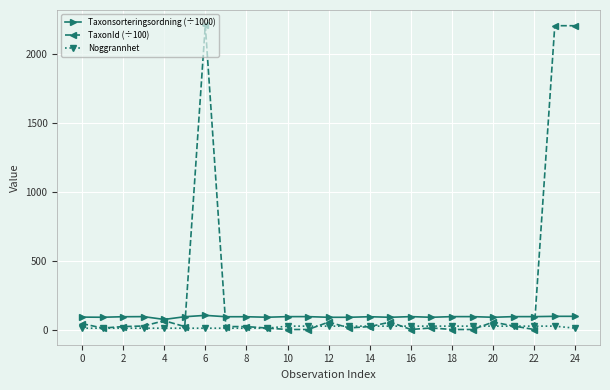

Is this an area chart (filled region under the line)?

No